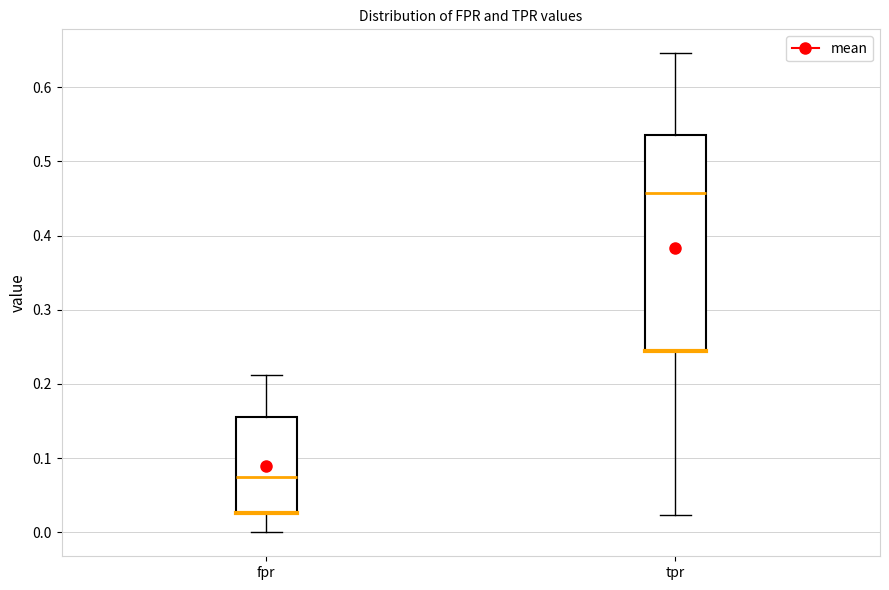

Reading left to right, read every box against the y-axis: the position of its median line, the range the box covers, and the ends of its whiskers. The values are not printed on the chart, so give them approximately, as read against the axis.

fpr: median 0.08, box 0.03 to 0.15, whiskers 0.00 to 0.21
tpr: median 0.46, box 0.24 to 0.54, whiskers 0.02 to 0.65